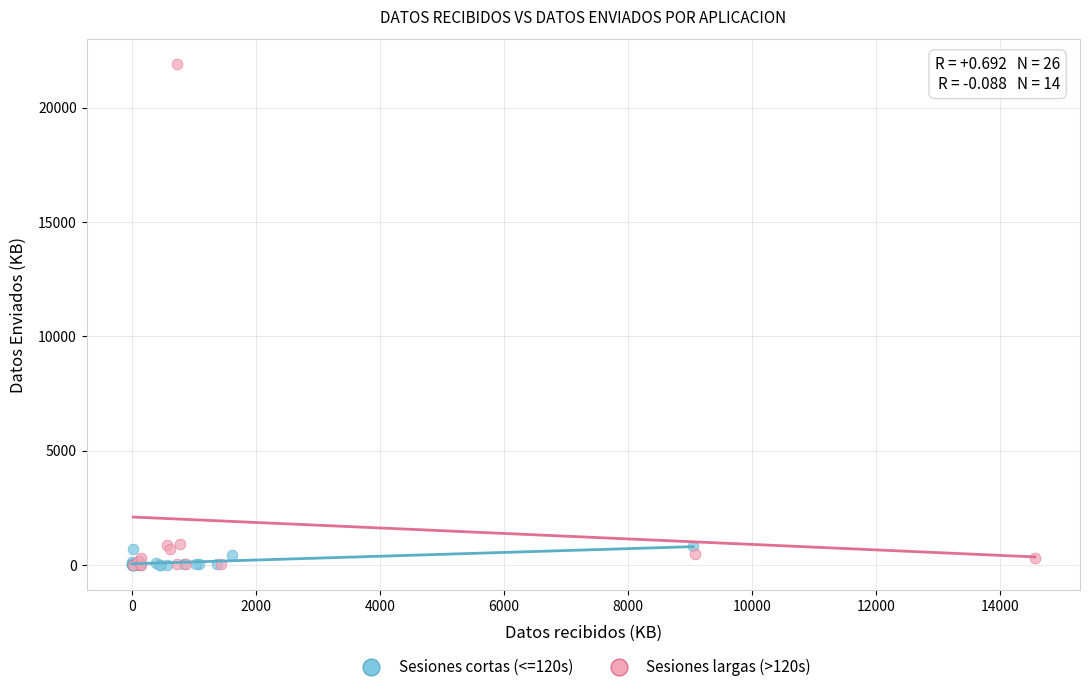

What are all the series names shown in the legend?

Sesiones cortas (<=120s), Sesiones largas (>120s)